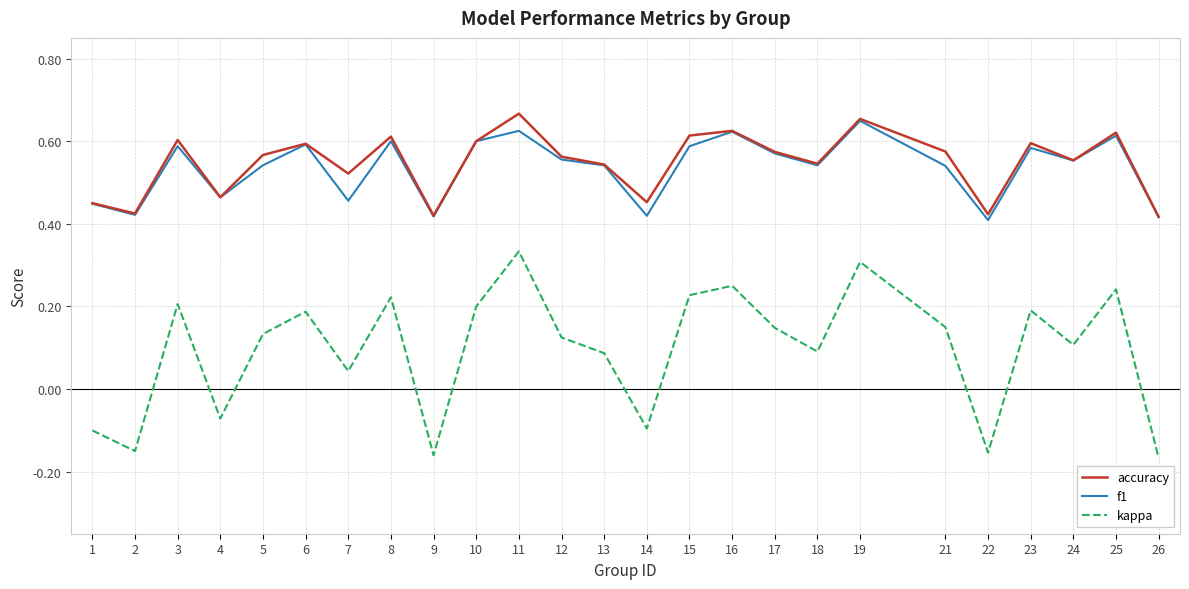

Is the value of kappa at 6 greater than the value of f1 at 16?

No